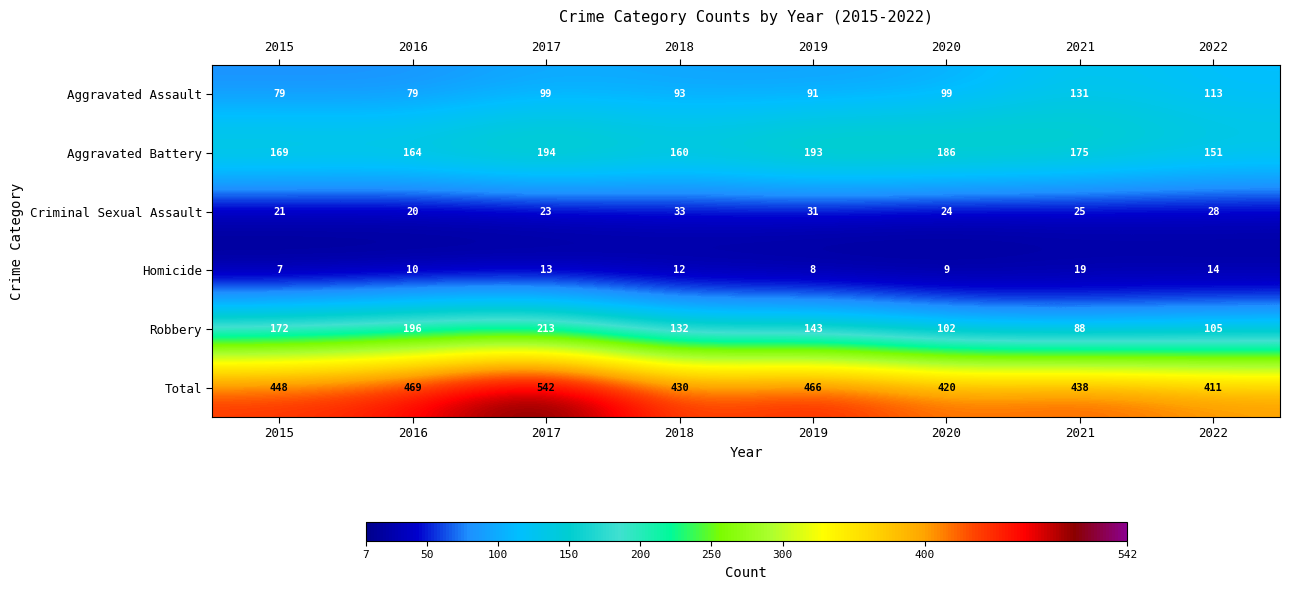

Rank the series by their maximum value, from lowest to highest.

Homicide, Criminal Sexual Assault, Aggravated Assault, Aggravated Battery, Robbery, Total